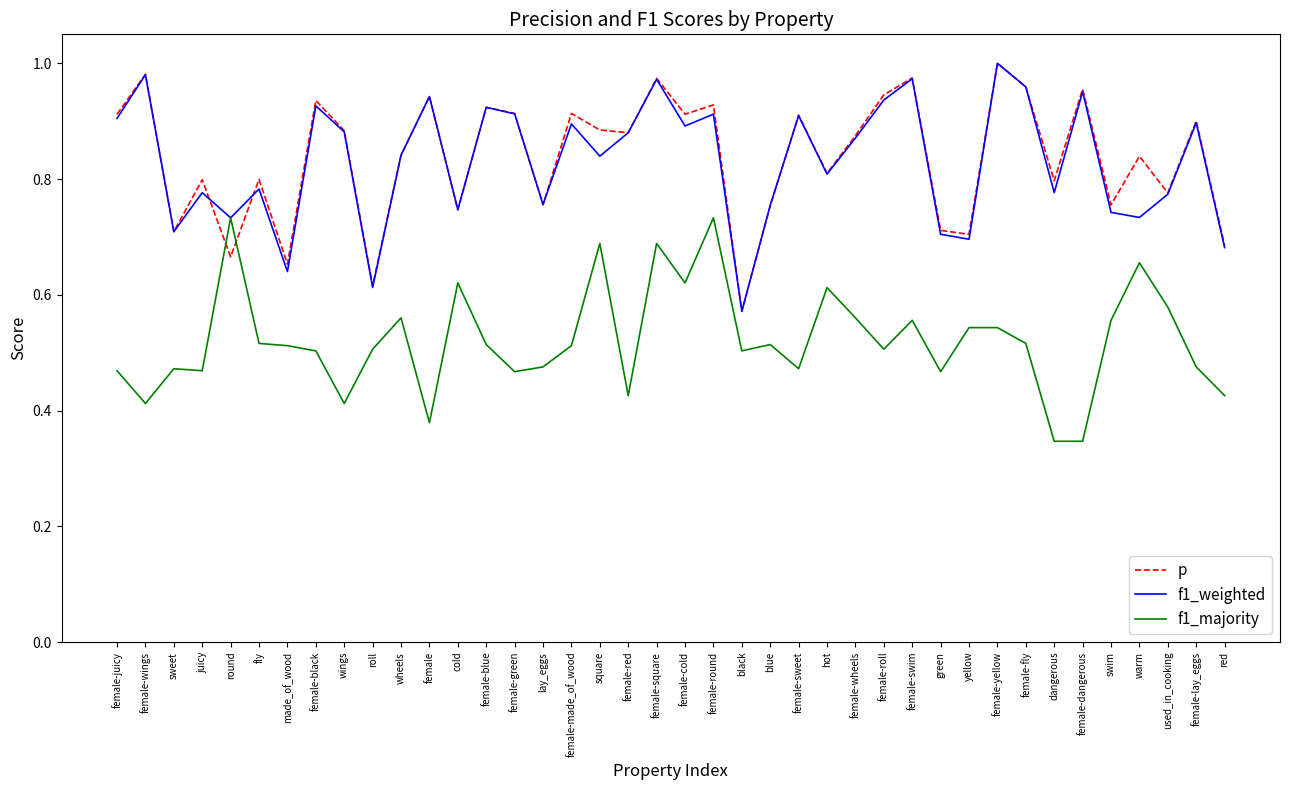

Where is p nearest to the value 0?

black